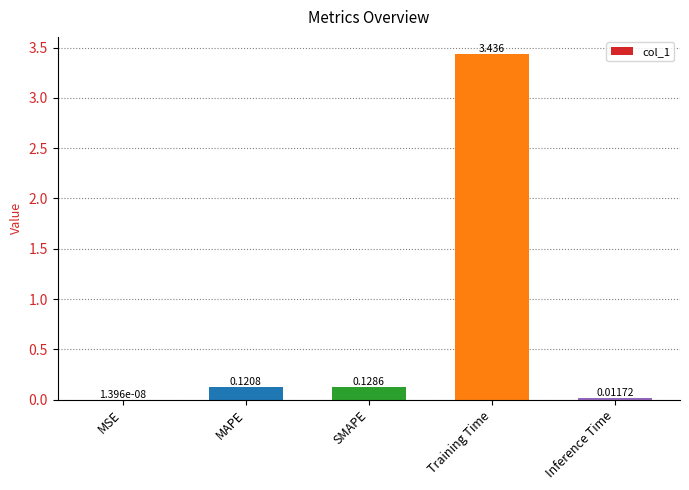

Where is the data nearest to the value 1?

SMAPE